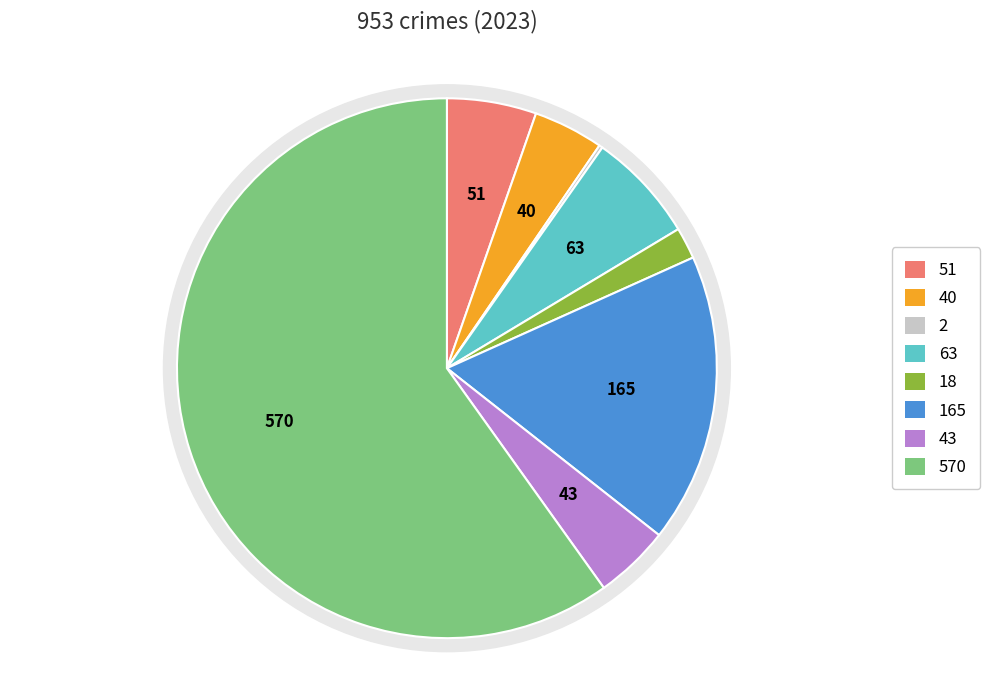

Combined, what portion of the pie is Criminal Sexual Assault and Arson?

2.1%